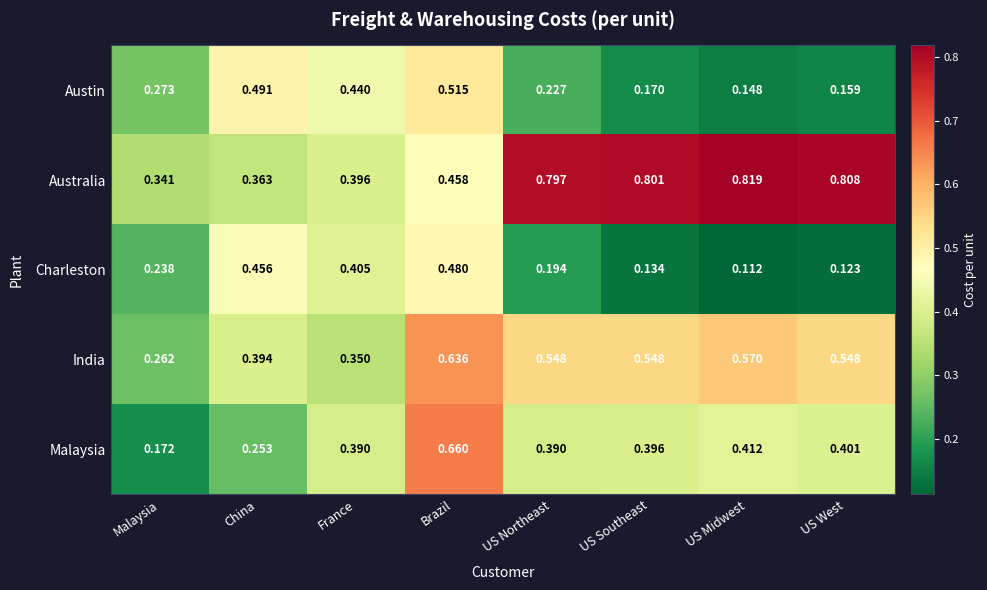

Which series has the widest spread of values?

Malaysia